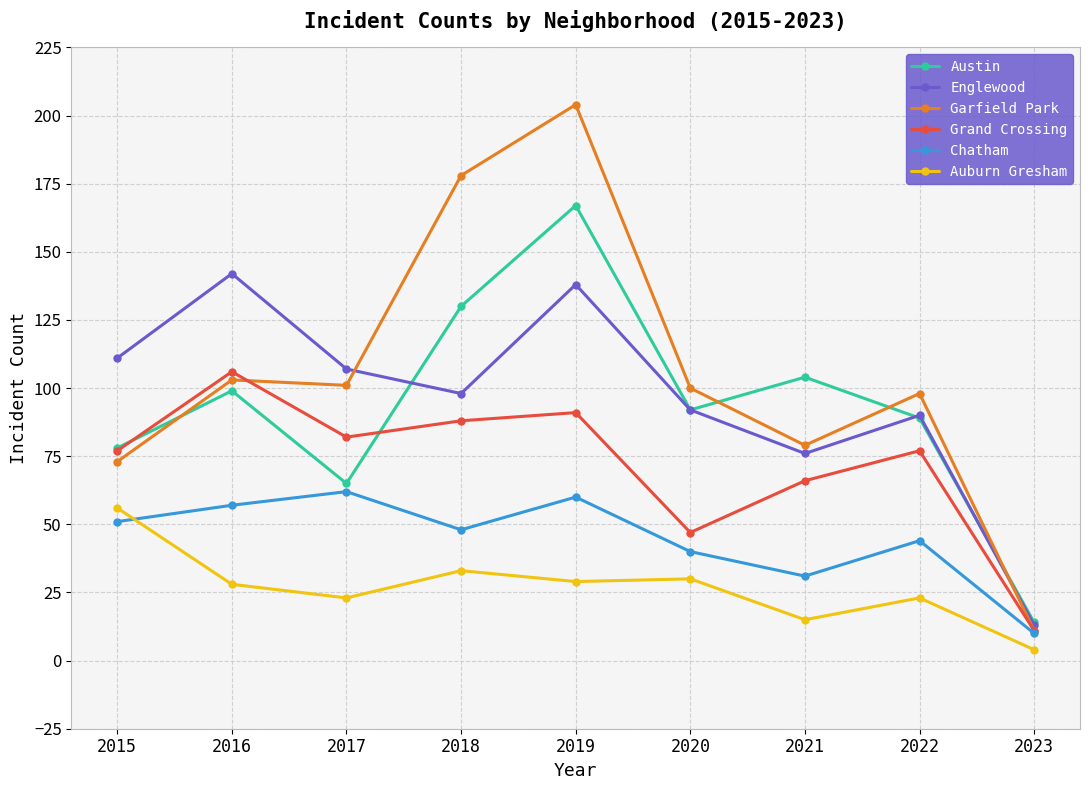

How many lines are shown in the chart?

6